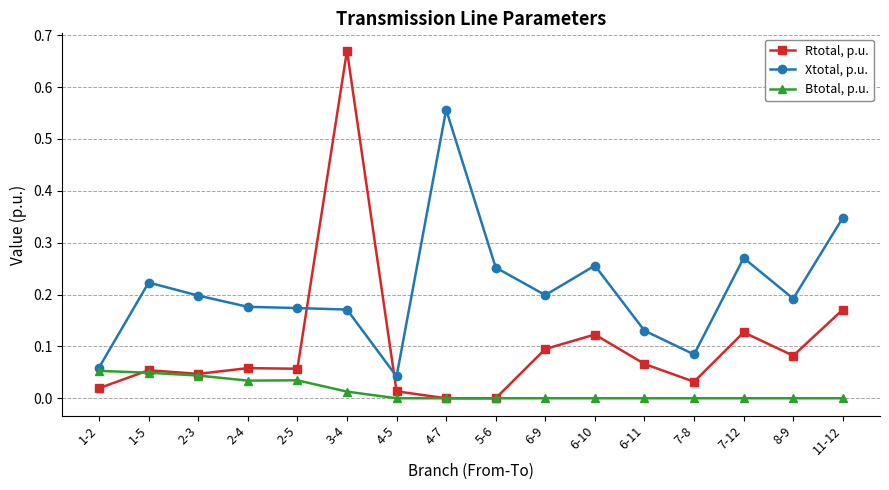

How many categories are shown in the chart?

16